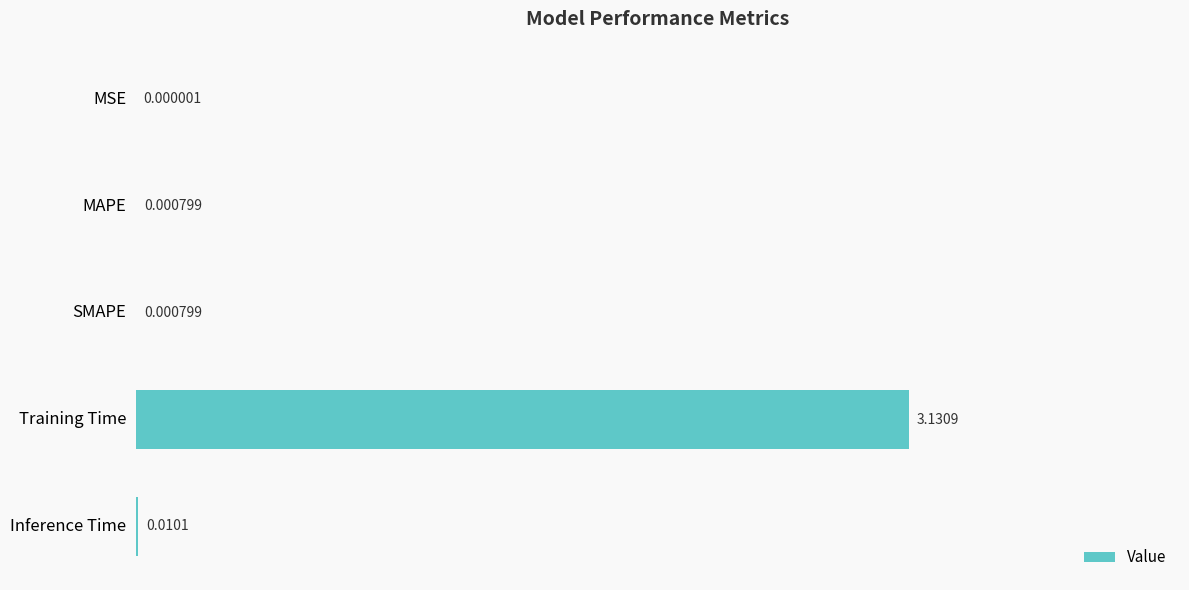

Where is the data nearest to the value 1?

Inference Time